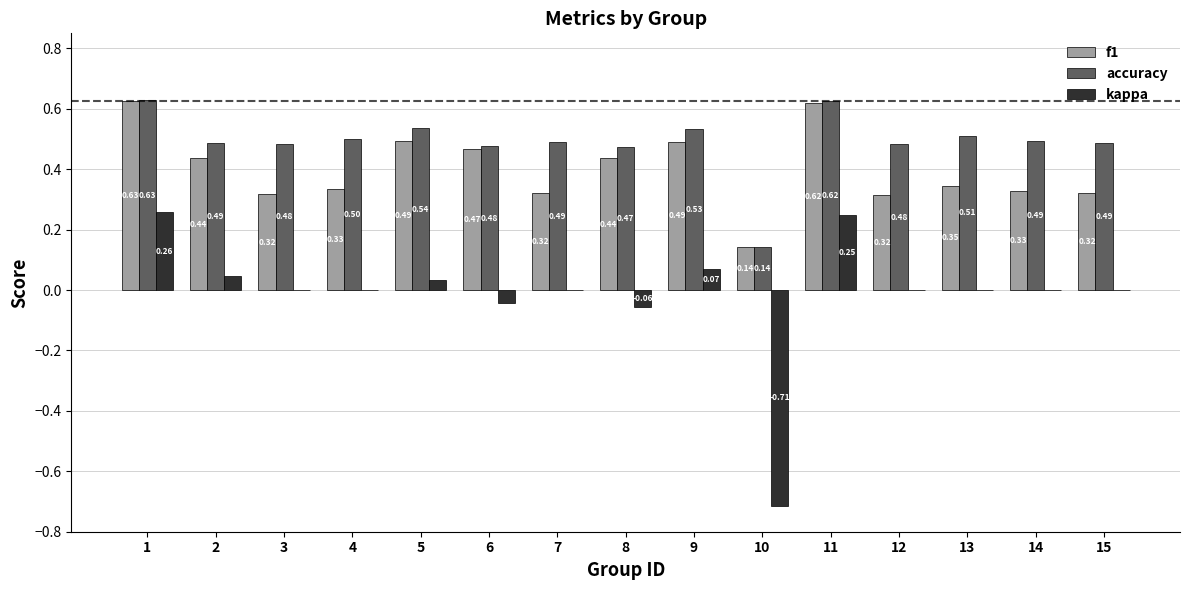

What is the sum of the f1 values at 9 and 3?

0.8